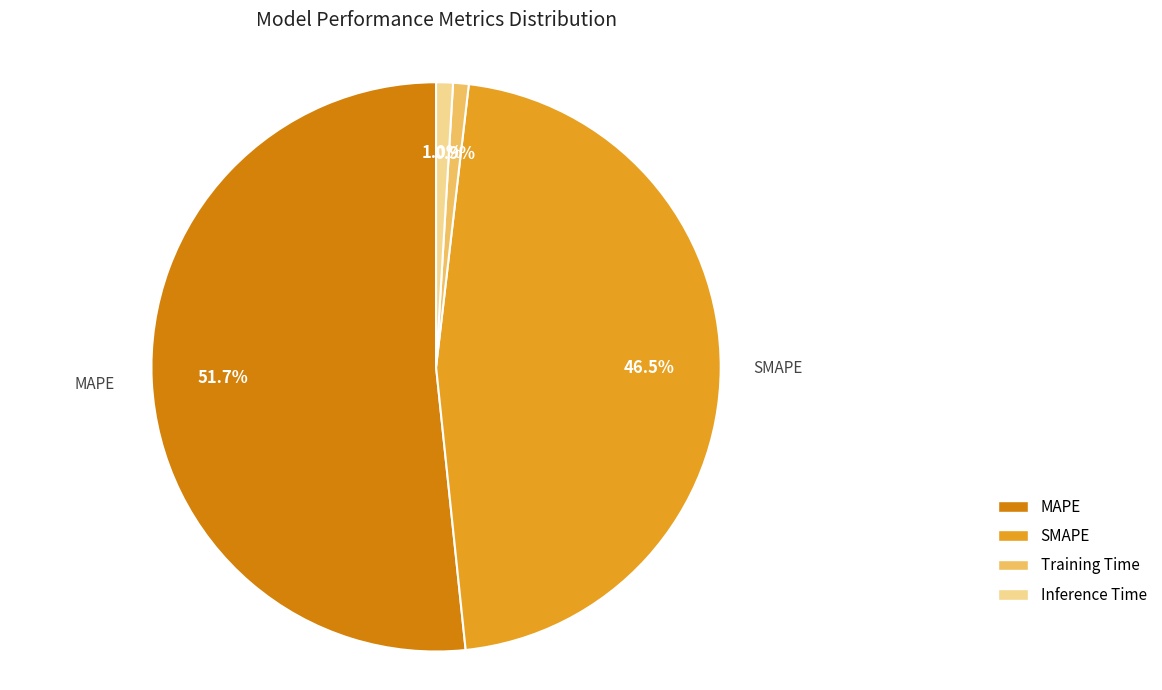

Which category accounts for the majority?

MAPE